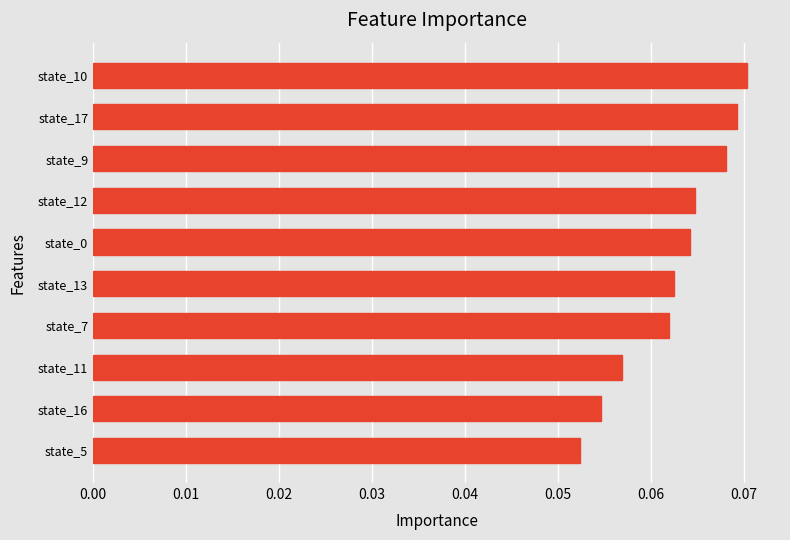

True or false: the data shows 0.0 at state_5.

False